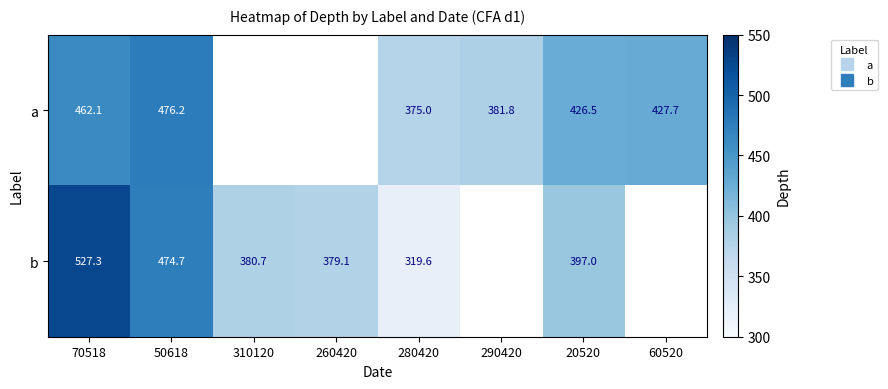

Which category has the lowest value across all series?

280420